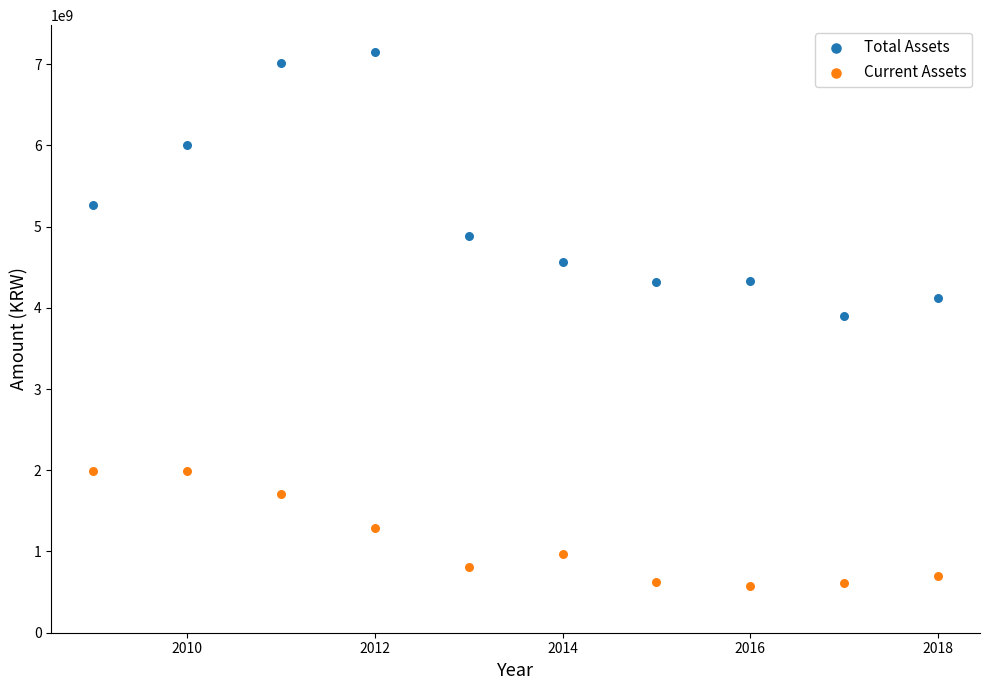

Which series reaches the maximum Y coordinate?

Total Assets